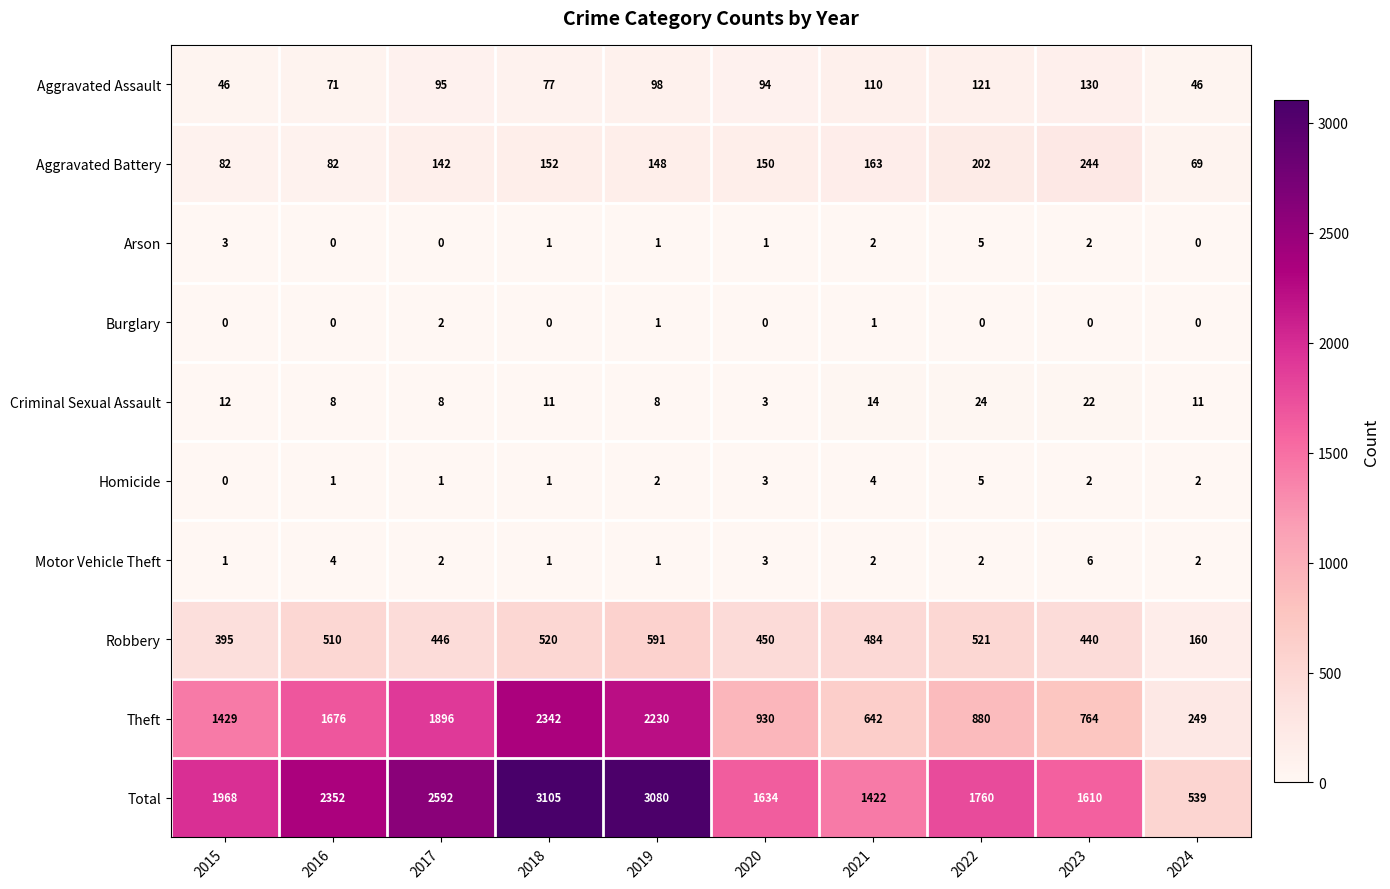

What is the spread (max minus min) of values at 2022?

1760